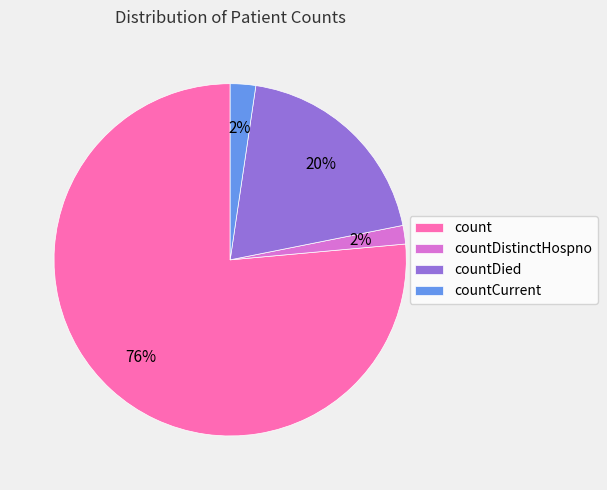

Count the number of slices in the pie.

4